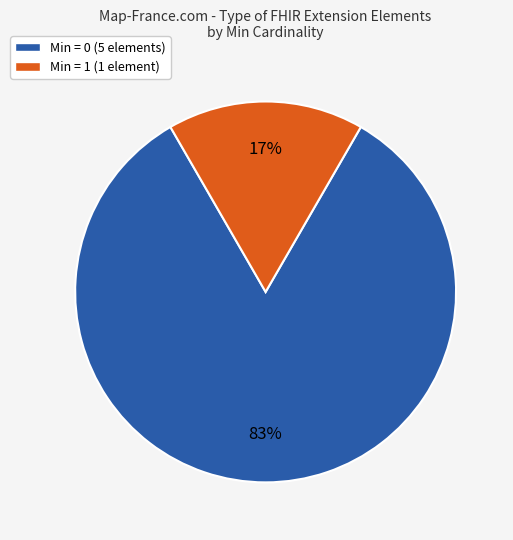

Is the sum of Min = 1 (1 element) and Min = 0 (5 elements) greater than half?

Yes